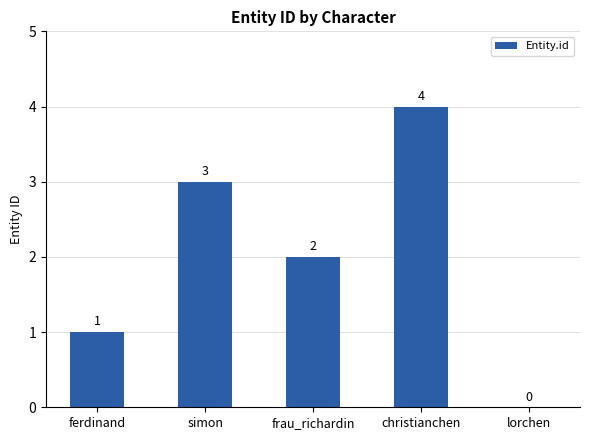

Which has a higher value, christianchen or lorchen?

christianchen